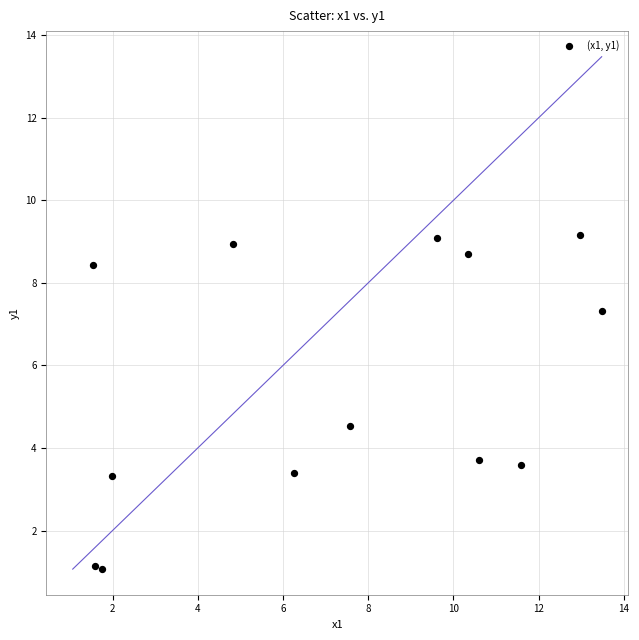

What is the range of X values (max minus min)?

11.9